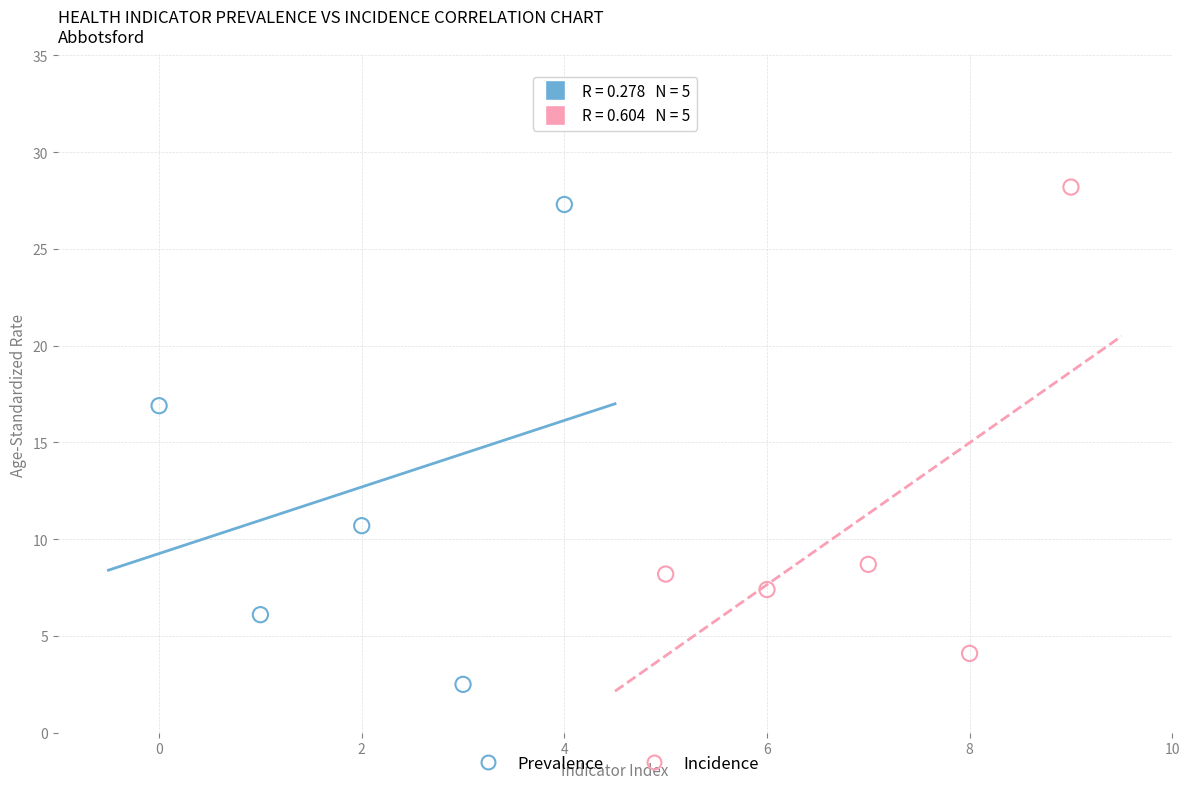

Which series contains the lowest Y value?

Prevalence